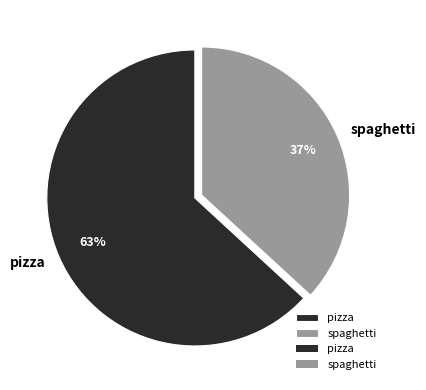

To the nearest percent, what portion does pizza represent?

63%